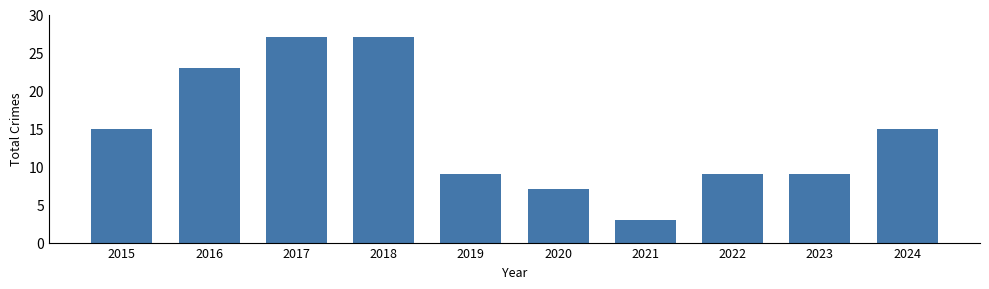

Reading left to right, extract all data points from this chart.

2015=15	2016=23	2017=27	2018=27	2019=9	2020=7	2021=3	2022=9	2023=9	2024=15